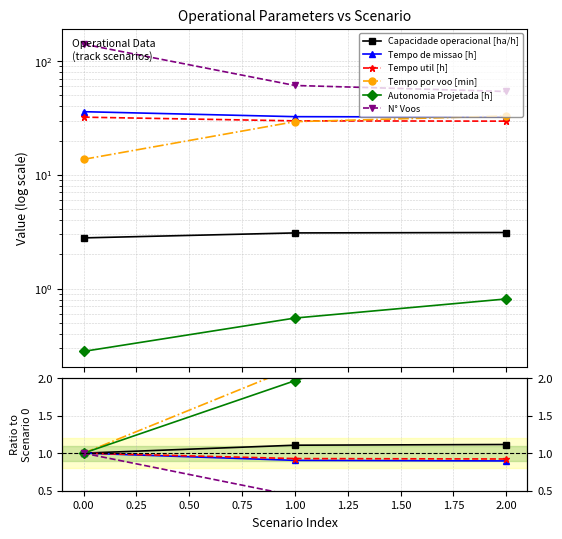

Does the chart have visible grid lines?

Yes